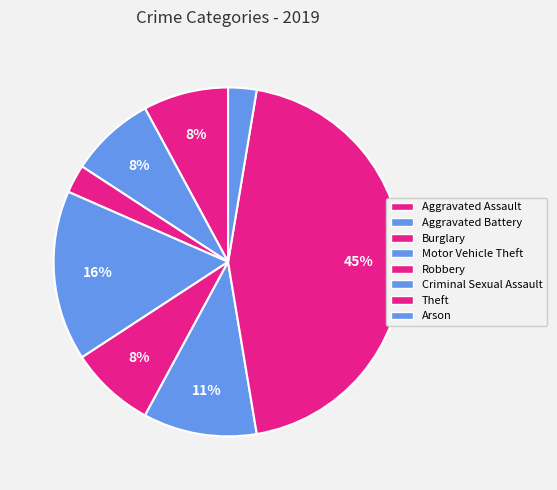

Count the number of slices in the pie.

8